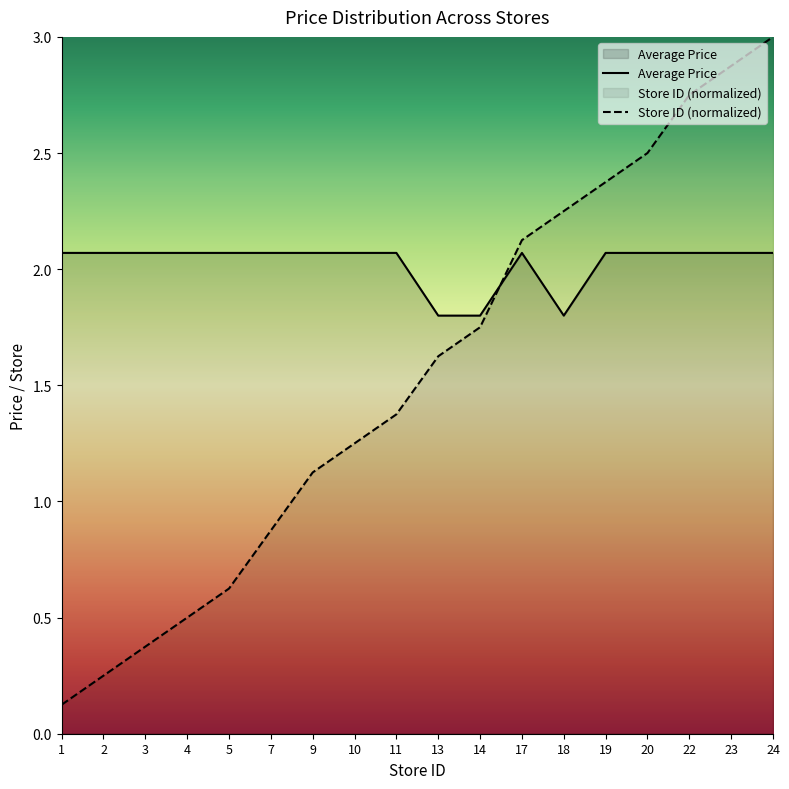

What is the average value of the Store Count series?

1.5